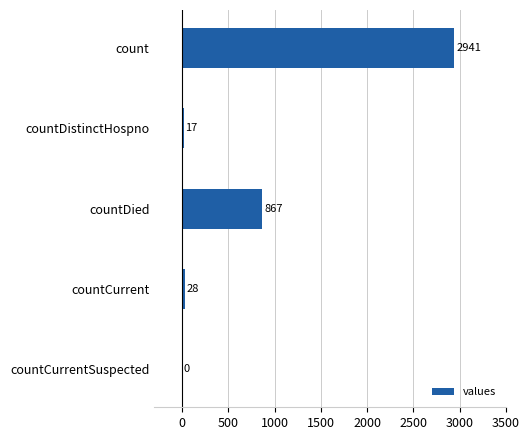

True or false: the data shows 2941 at count.

True